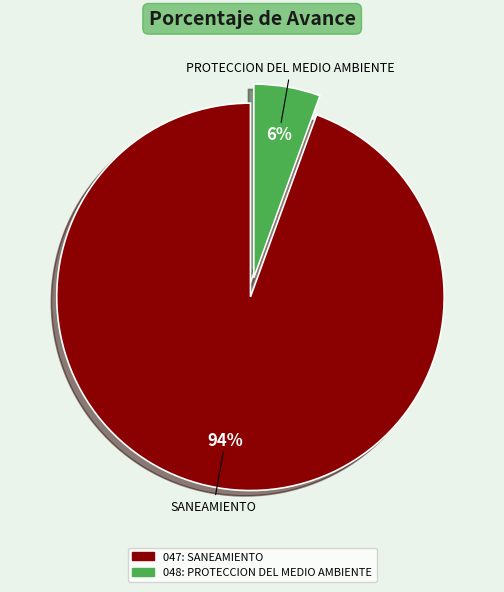

Which category has the biggest portion of the pie?

047: SANEAMIENTO